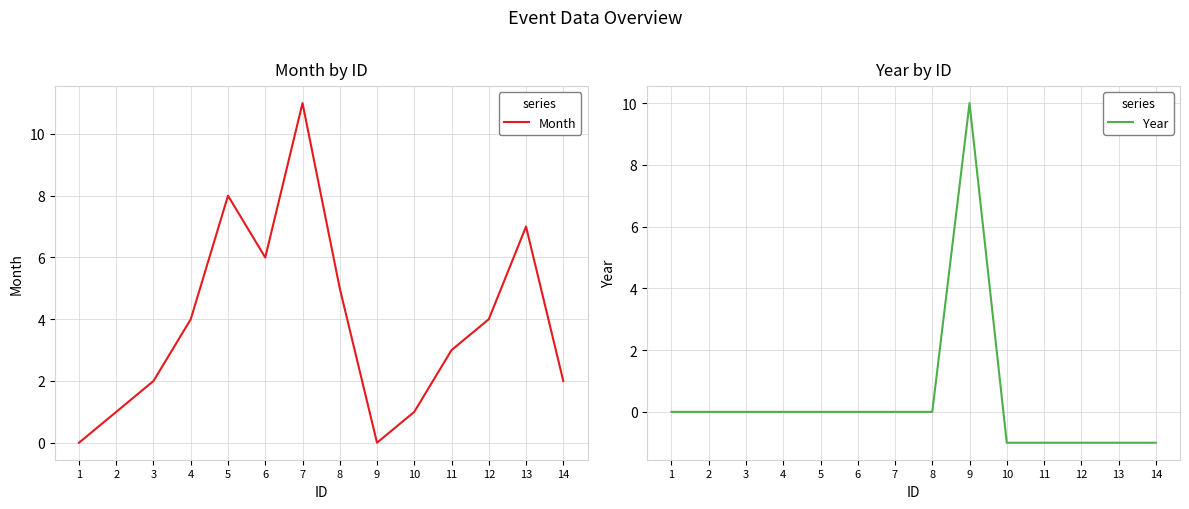

Between 14 and 1, which is larger?

14